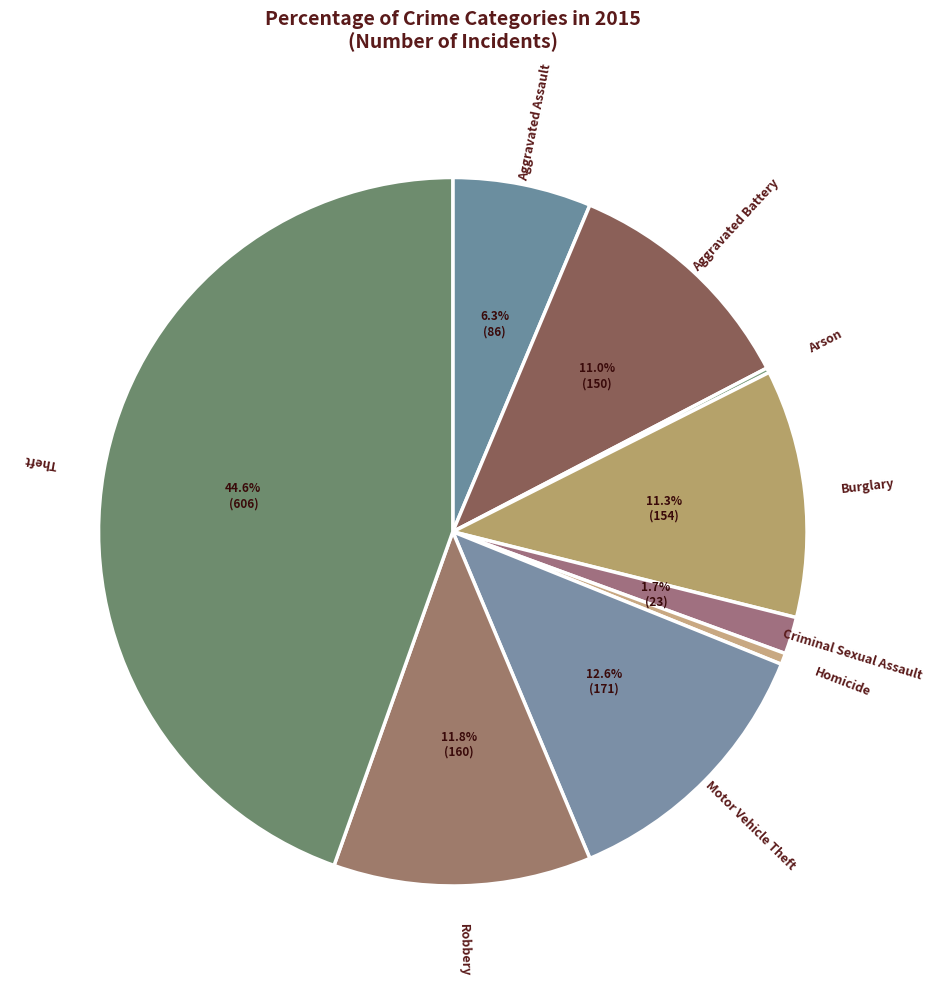

Is there a majority slice in this chart?

No